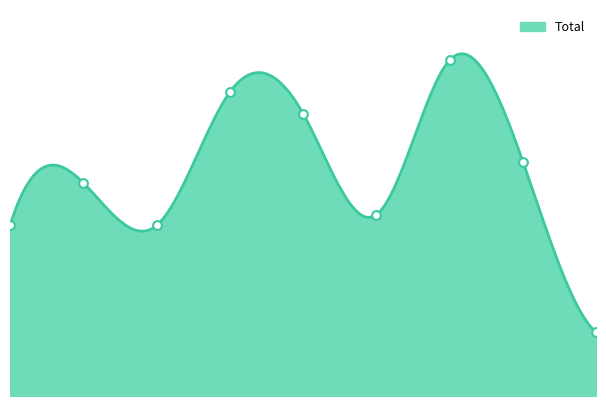

Which has a higher value, 2017 or 2021?

2021